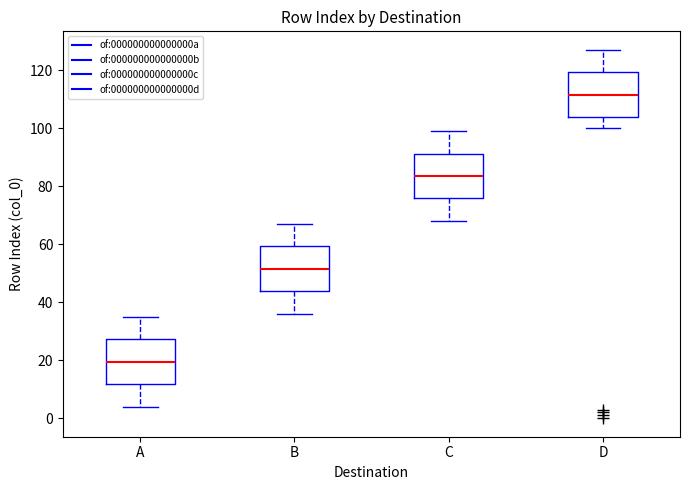

Which box's median line is the highest?

D